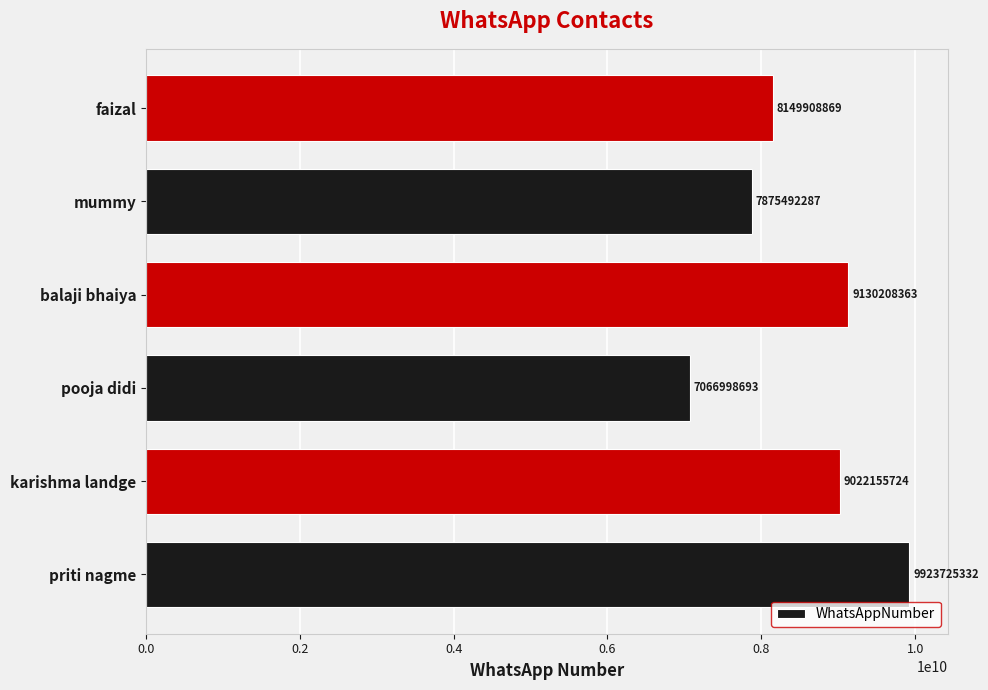

What is the average value?

8528081545